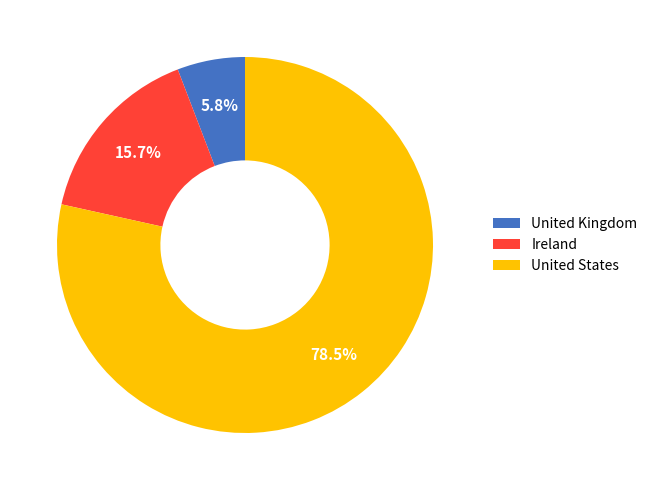

To the nearest percent, what is the average slice percentage?

33%